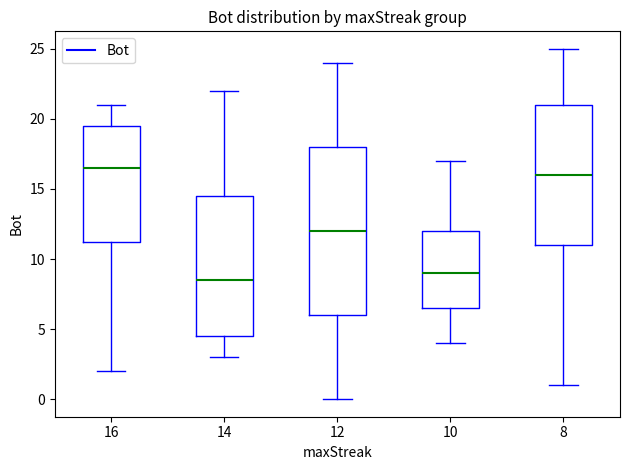

Reading left to right, read every box against the y-axis: the position of its median line, the range the box covers, and the ends of its whiskers. The values are not printed on the chart, so give them approximately, as read against the axis.

16: median 16.5, box 11.5 to 19.5, whiskers 2.0 to 21.0
14: median 8.5, box 4.5 to 14.5, whiskers 3.0 to 22.0
12: median 12.0, box 6.0 to 18.0, whiskers 0.0 to 24.0
10: median 9.0, box 6.5 to 12.0, whiskers 4.0 to 17.0
8: median 16.0, box 11.0 to 21.0, whiskers 1.0 to 25.0